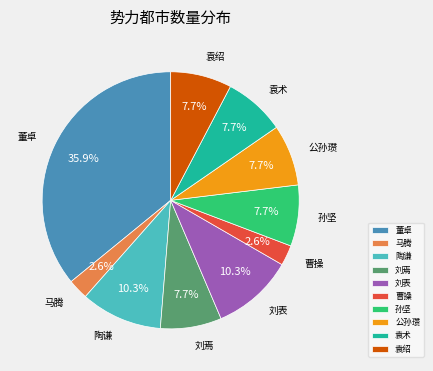

The 陶谦 slice represents 18% of the pie. True or false?

False